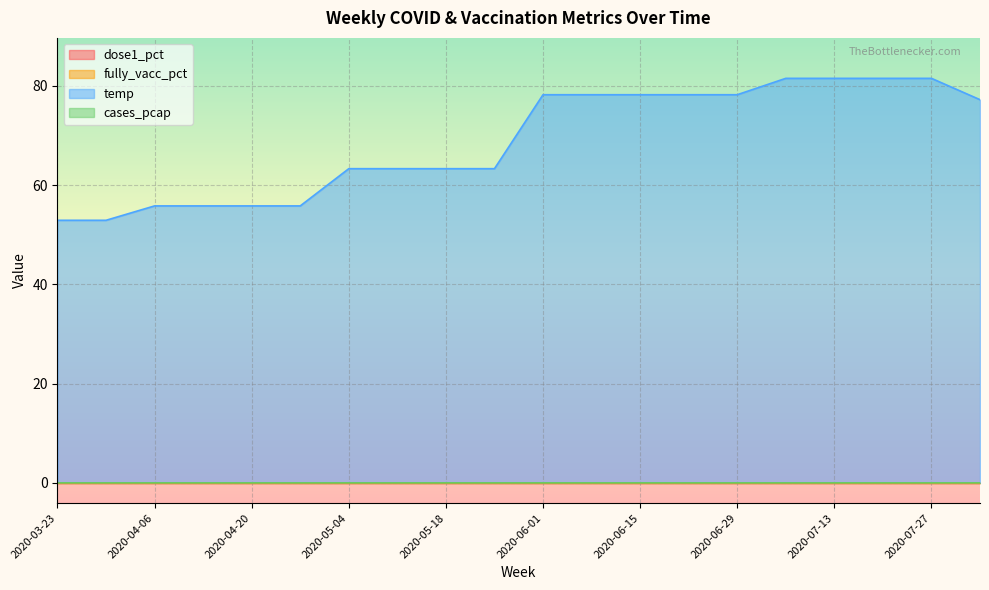

List the labels in order of cases_pcap value, smallest first.

2020-04-13, 2020-05-18, 2020-05-11, 2020-05-25, 2020-06-01, 2020-06-08, 2020-04-27, 2020-03-23, 2020-05-04, 2020-04-20, 2020-06-15, 2020-06-22, 2020-03-30, 2020-04-06, 2020-06-29, 2020-08-03, 2020-07-13, 2020-07-06, 2020-07-27, 2020-07-20